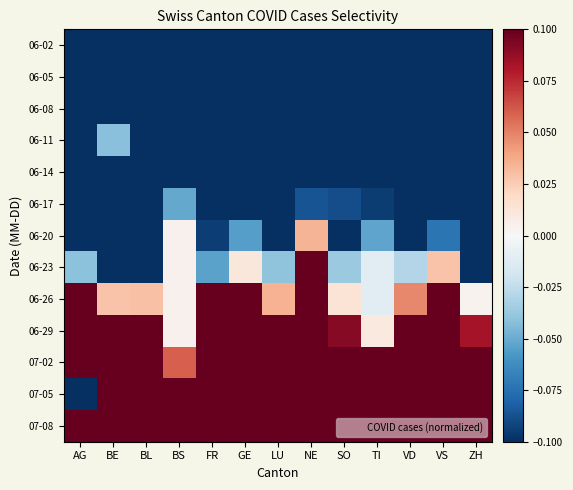

Rank the series at GE from highest to lowest value.

07-08, 07-05, 07-02, 06-29, 06-26, 06-23, 06-20, 06-17, 06-14, 06-11, 06-08, 06-05, 06-02